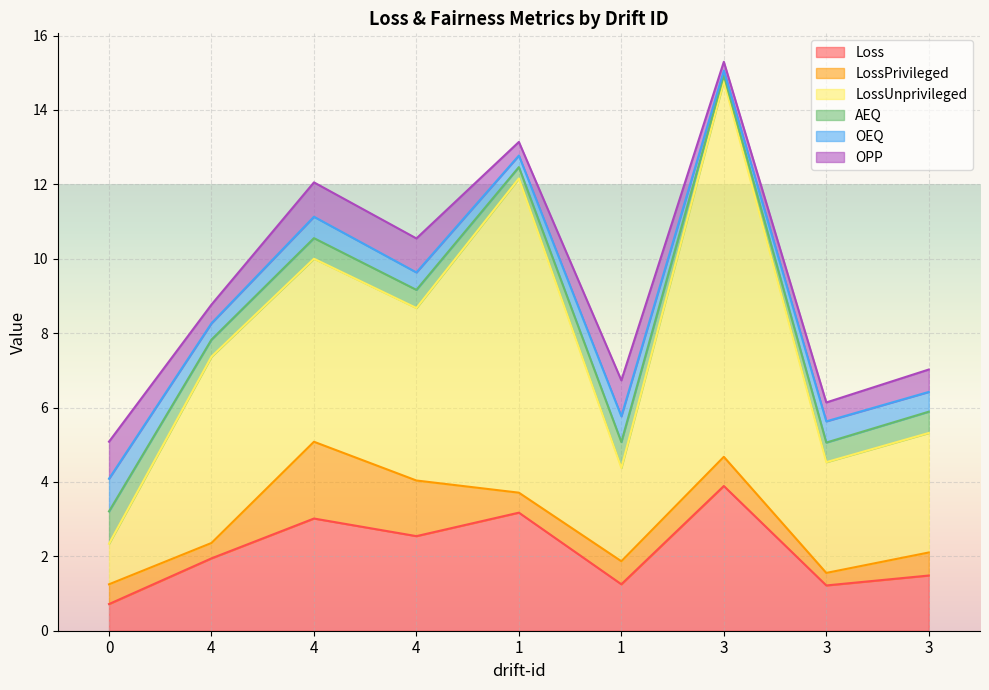

The AEQ series shows 1.2 at 1. True or false?

False